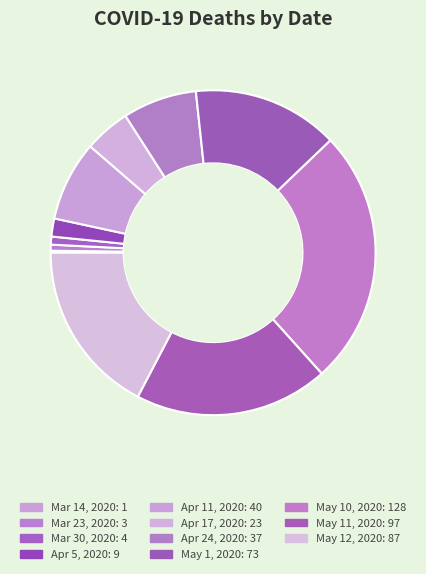

The May 12, 2020 slice represents 27% of the pie. True or false?

False